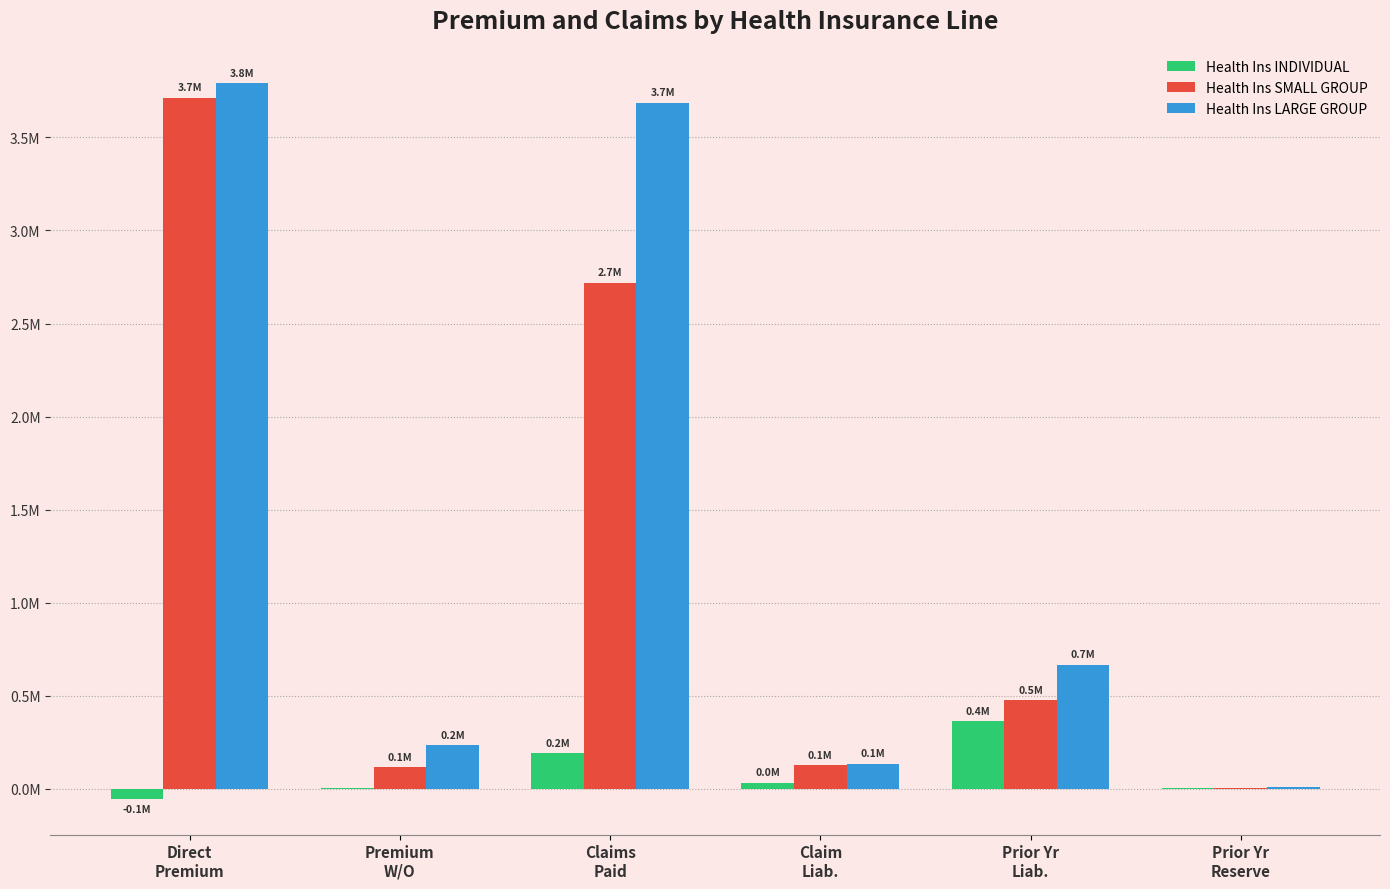

What is the difference between the highest and lowest values at Premium
W/O?

233002.5